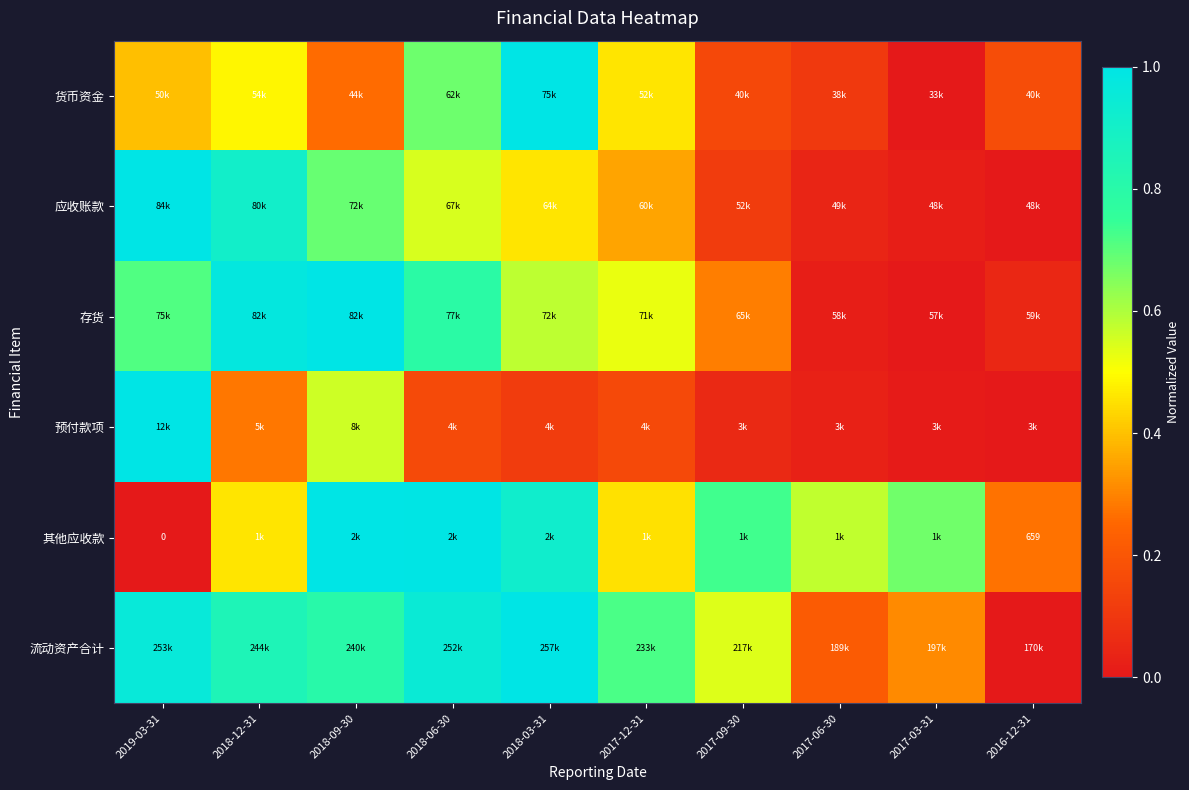

Count the number of categories in the chart.

10